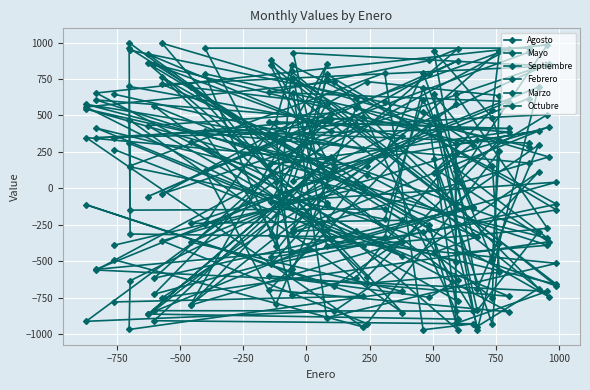

What is the sum of all Febrero values?

791